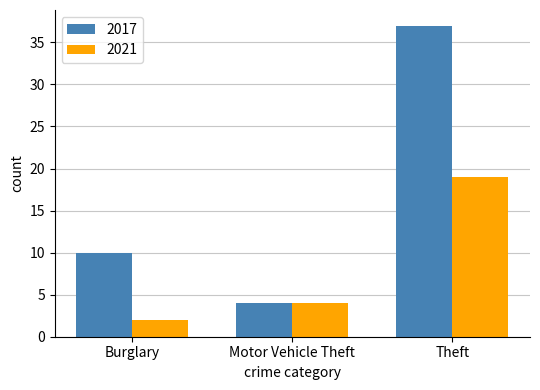

What is the spread (max minus min) of values at Theft?

18